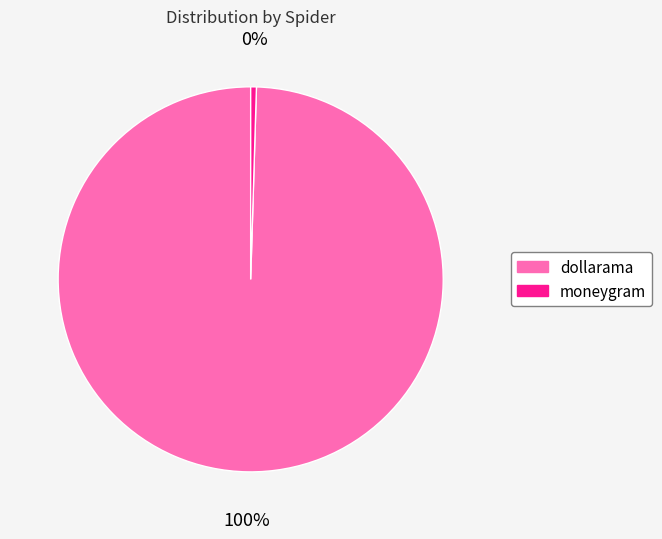

Is moneygram the majority of the pie?

No